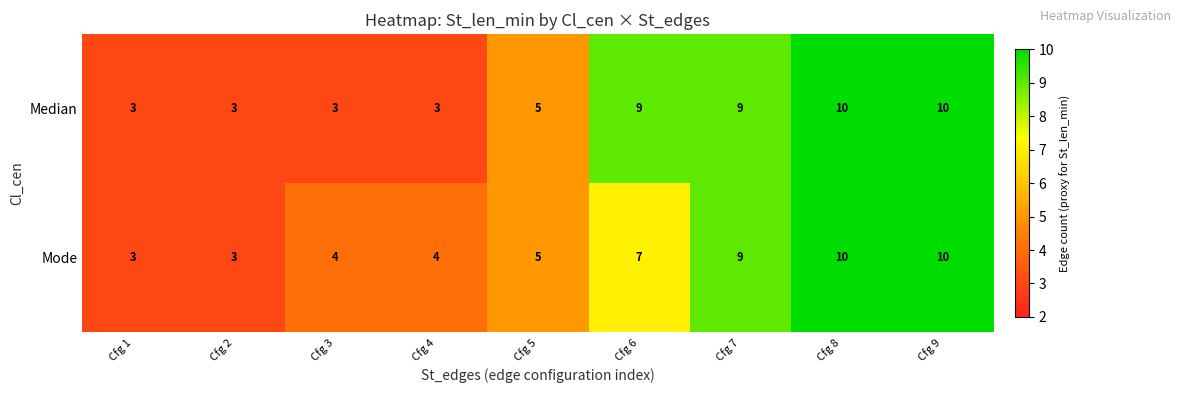

Reading left to right, transcribe all the data shown in this chart.

Median: Cfg 1=3	Cfg 2=3	Cfg 3=3	Cfg 4=3	Cfg 5=5	Cfg 6=9	Cfg 7=9	Cfg 8=10	Cfg 9=10
Mode: Cfg 1=3	Cfg 2=3	Cfg 3=4	Cfg 4=4	Cfg 5=5	Cfg 6=7	Cfg 7=9	Cfg 8=10	Cfg 9=10